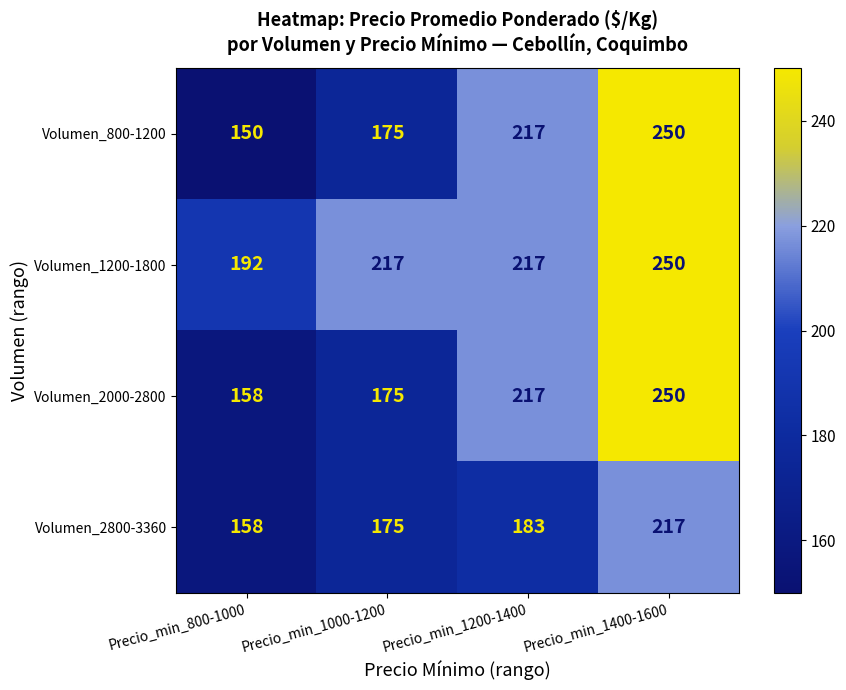

Which category has the highest value across all series?

Precio_min_1400-1600